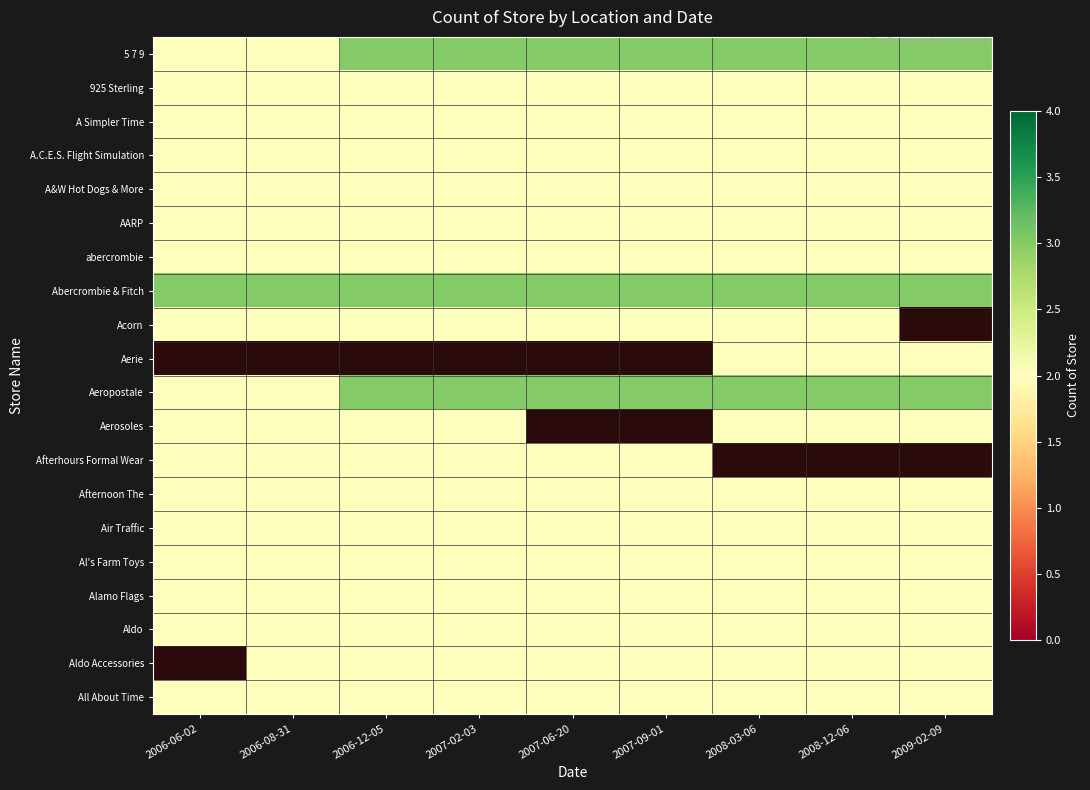

Is it true that All About Time equals 2.7 at 2006-08-31?

False